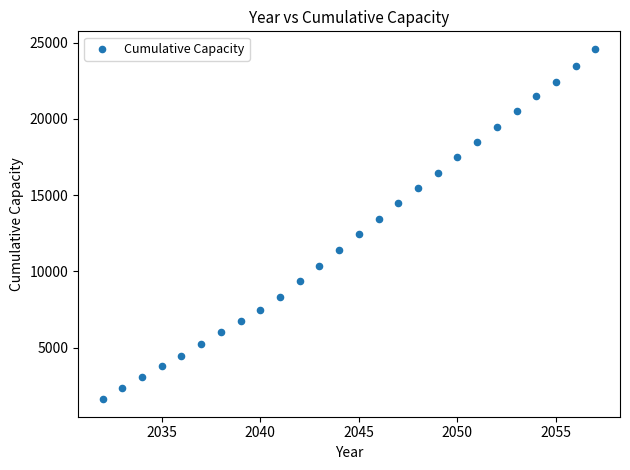

What is the range of X values (max minus min)?

25.0